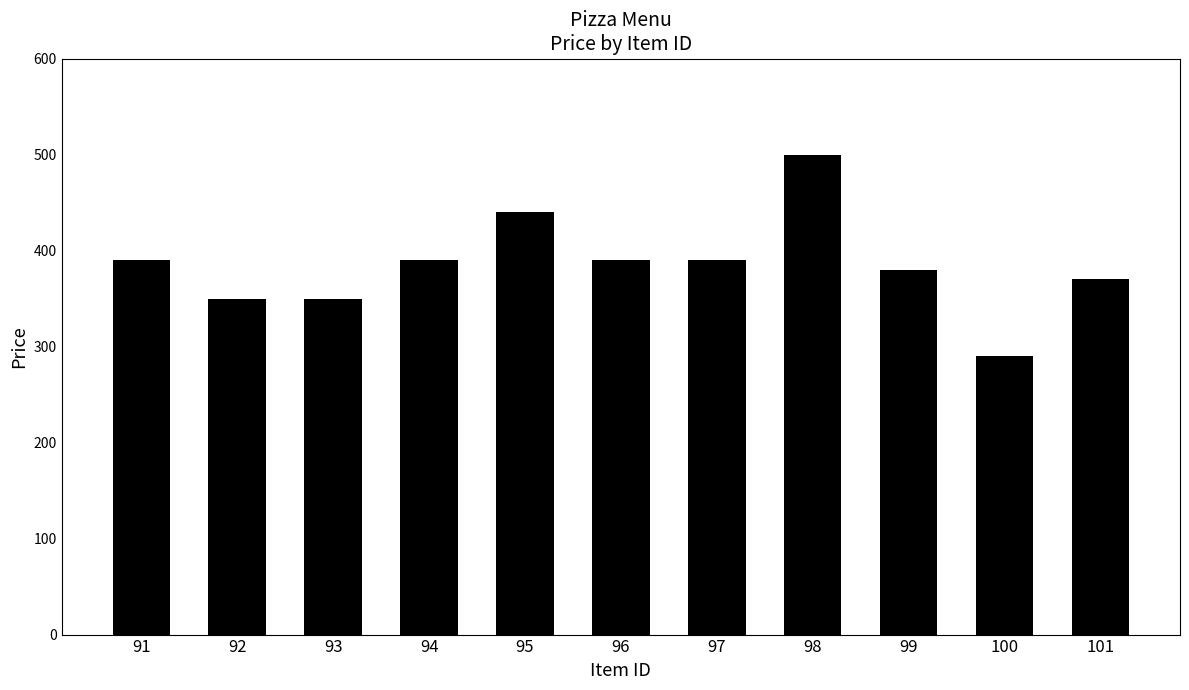

What is the change in value from 99 to 100?

-90